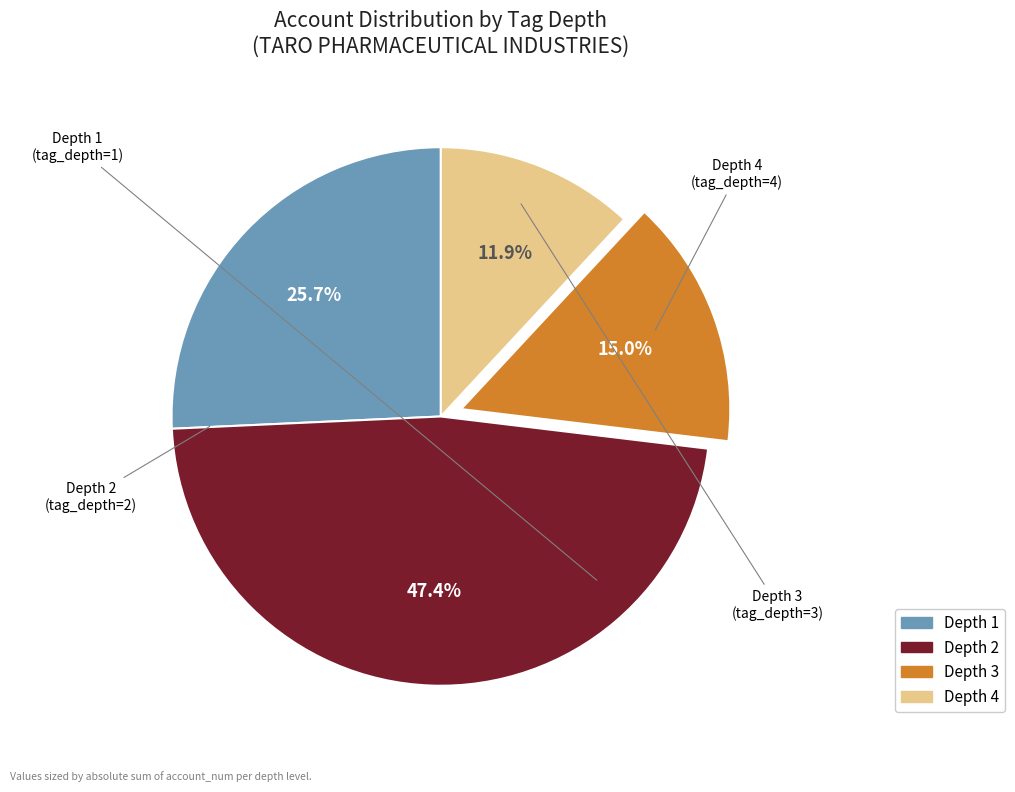

Is there any slice that represents more than half of the pie?

No